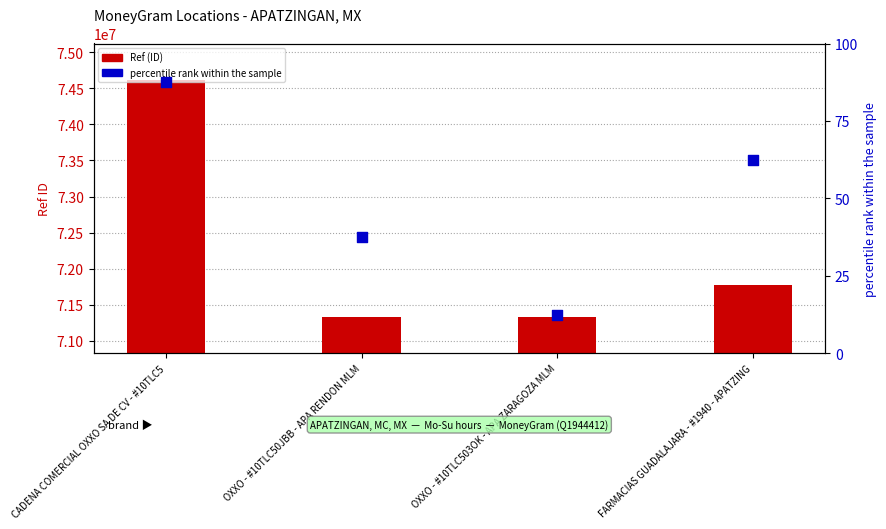

Which series has the largest total across all categories?

Ref (ID)